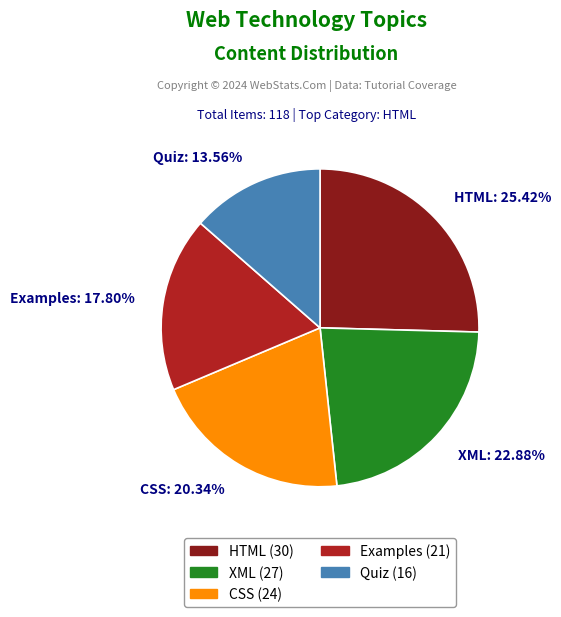

To the nearest percent, what portion does XML represent?

23%